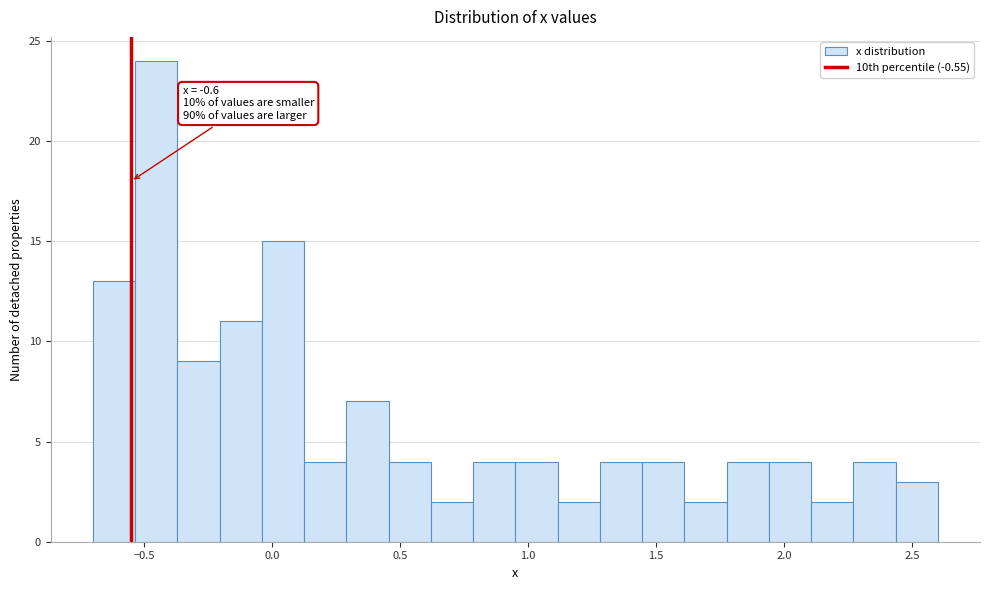

Read against the x-axis, roughly where is the centre of the tallest bar?

-0.45